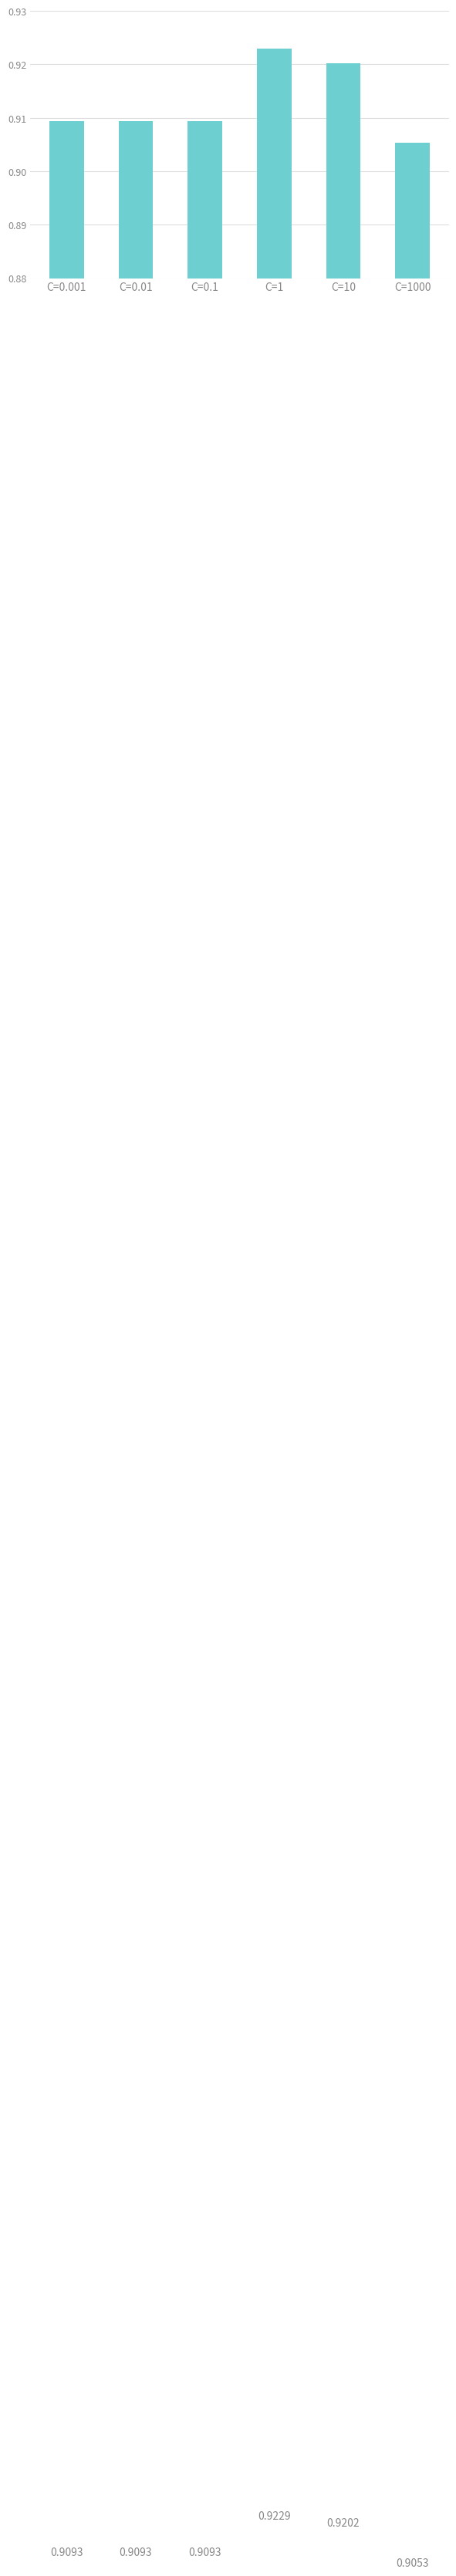

How many bars are there in total?

6